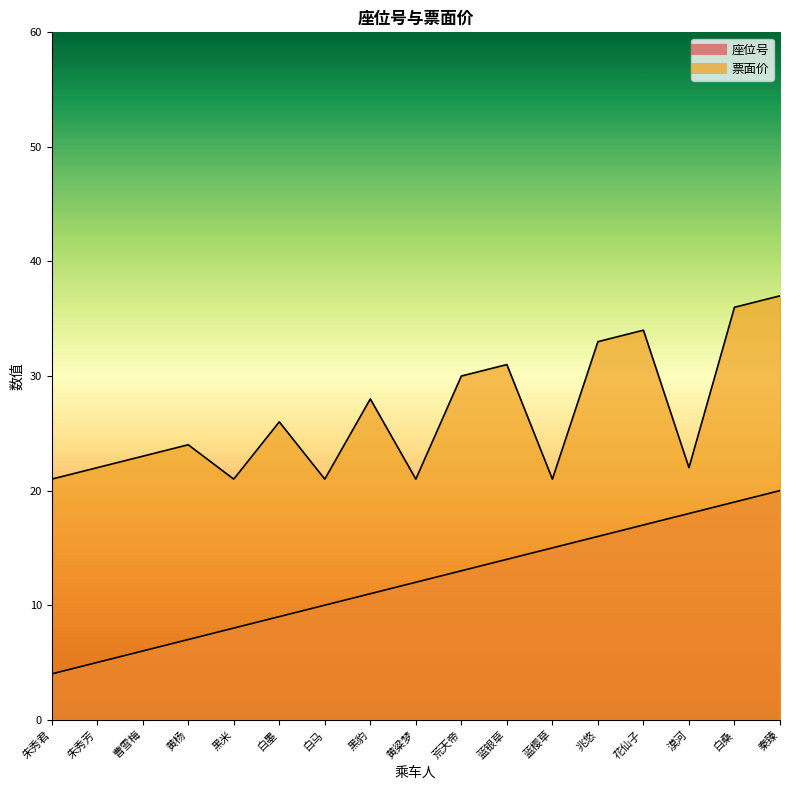

What is the spread (max minus min) of values at 兆悠?

17